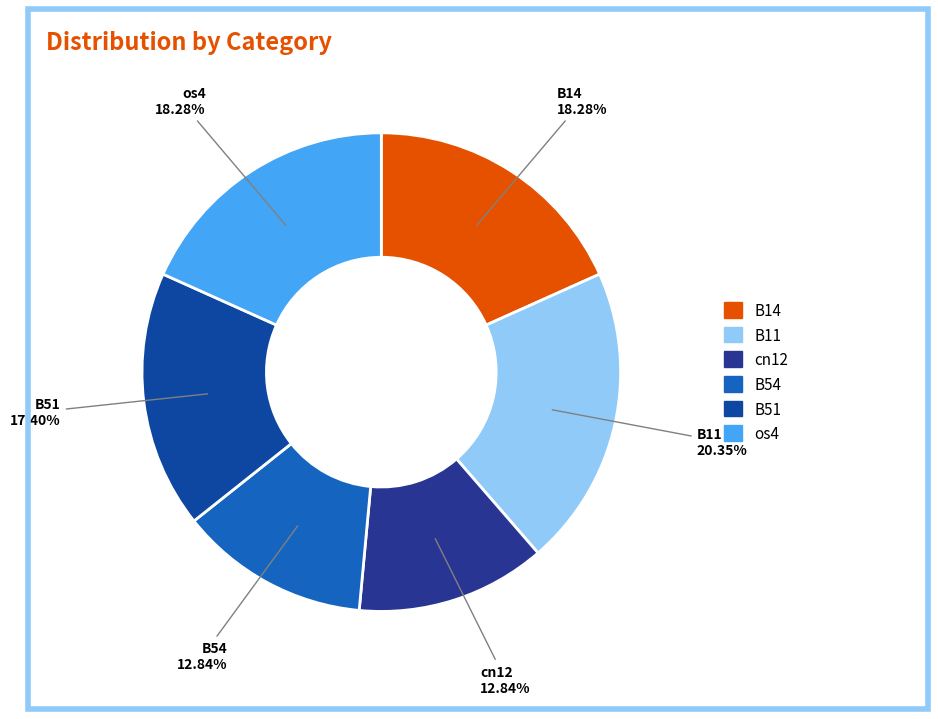

What percentage is the B11 slice, to the nearest percent?

20%